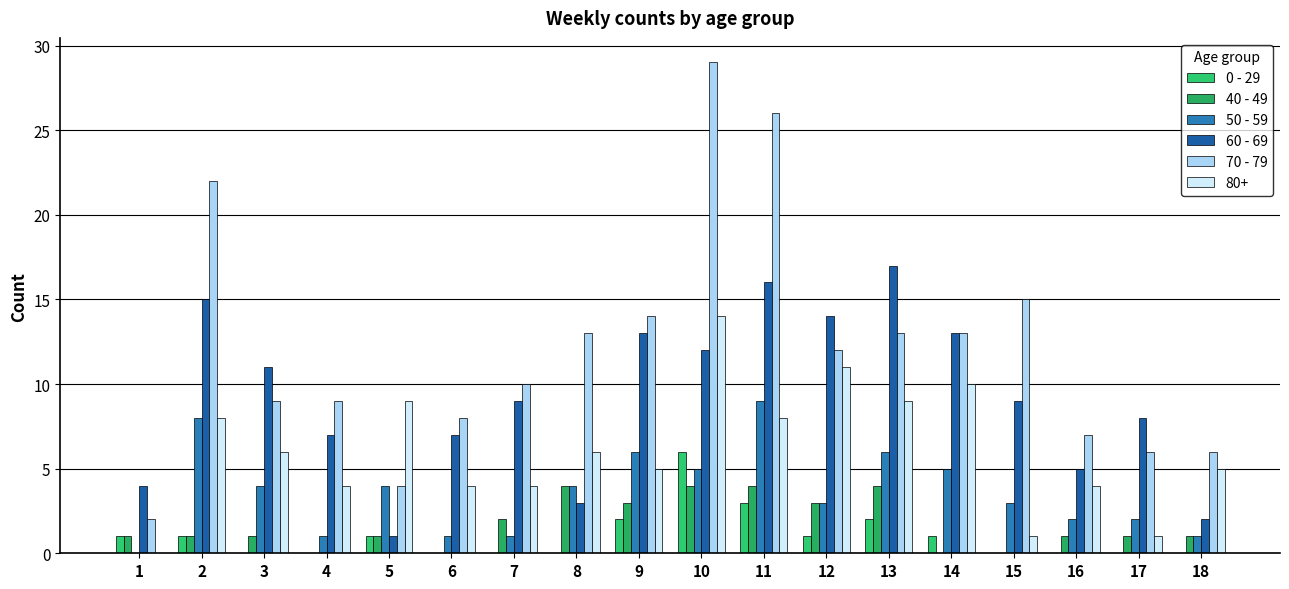

What is the difference between the highest and lowest values at 10?

25